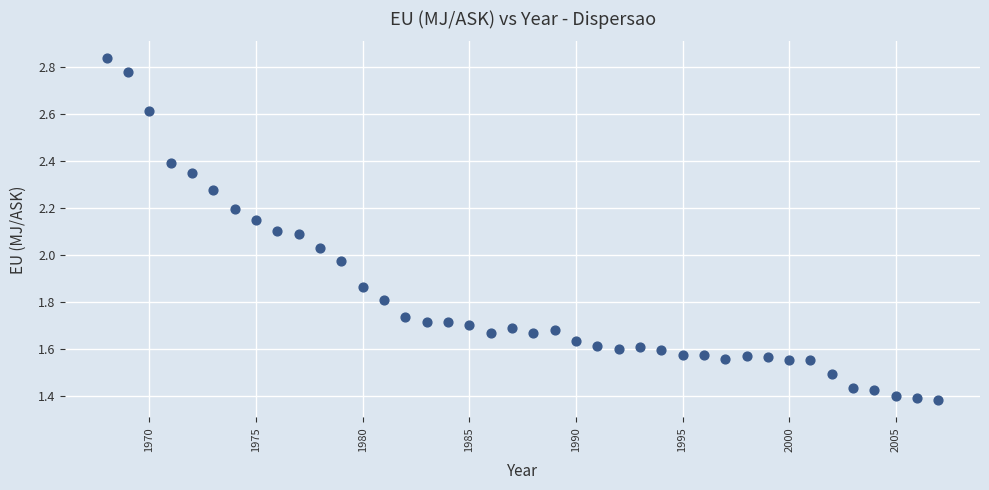

What is the range of X values (max minus min)?

39.0